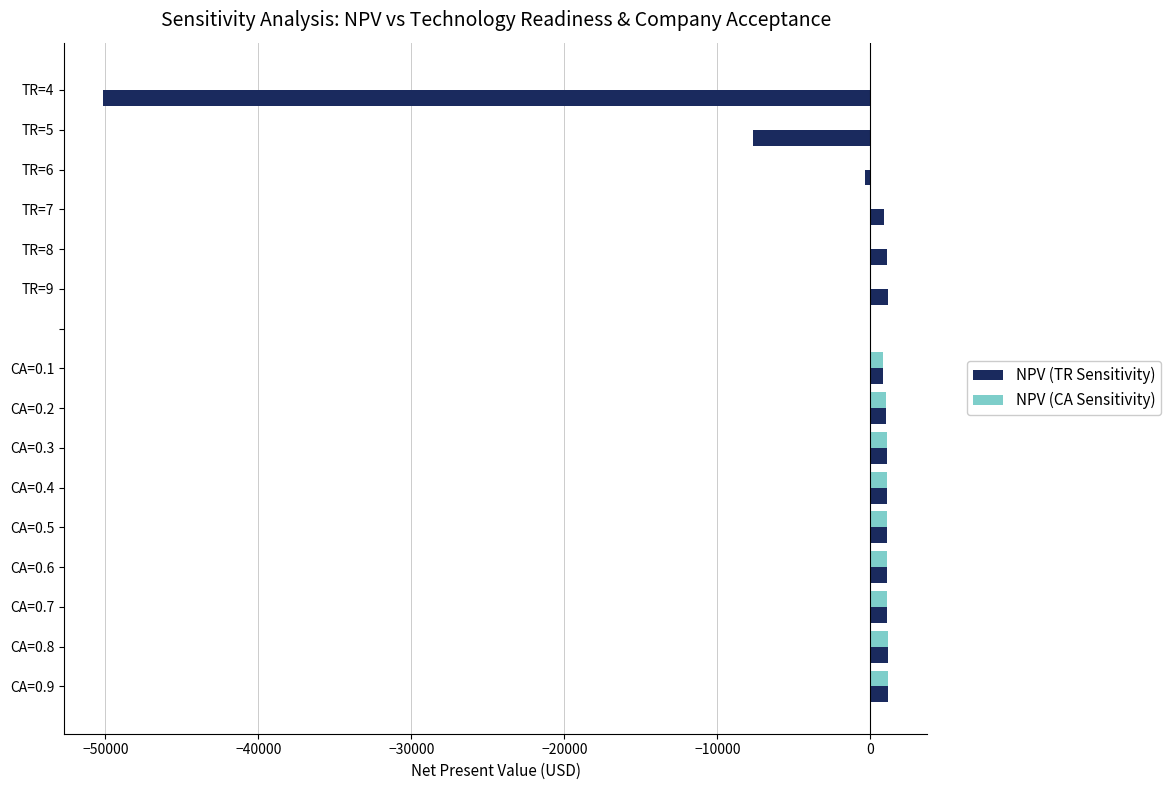

Which series has the largest total across all categories?

NPV (CA Sensitivity)